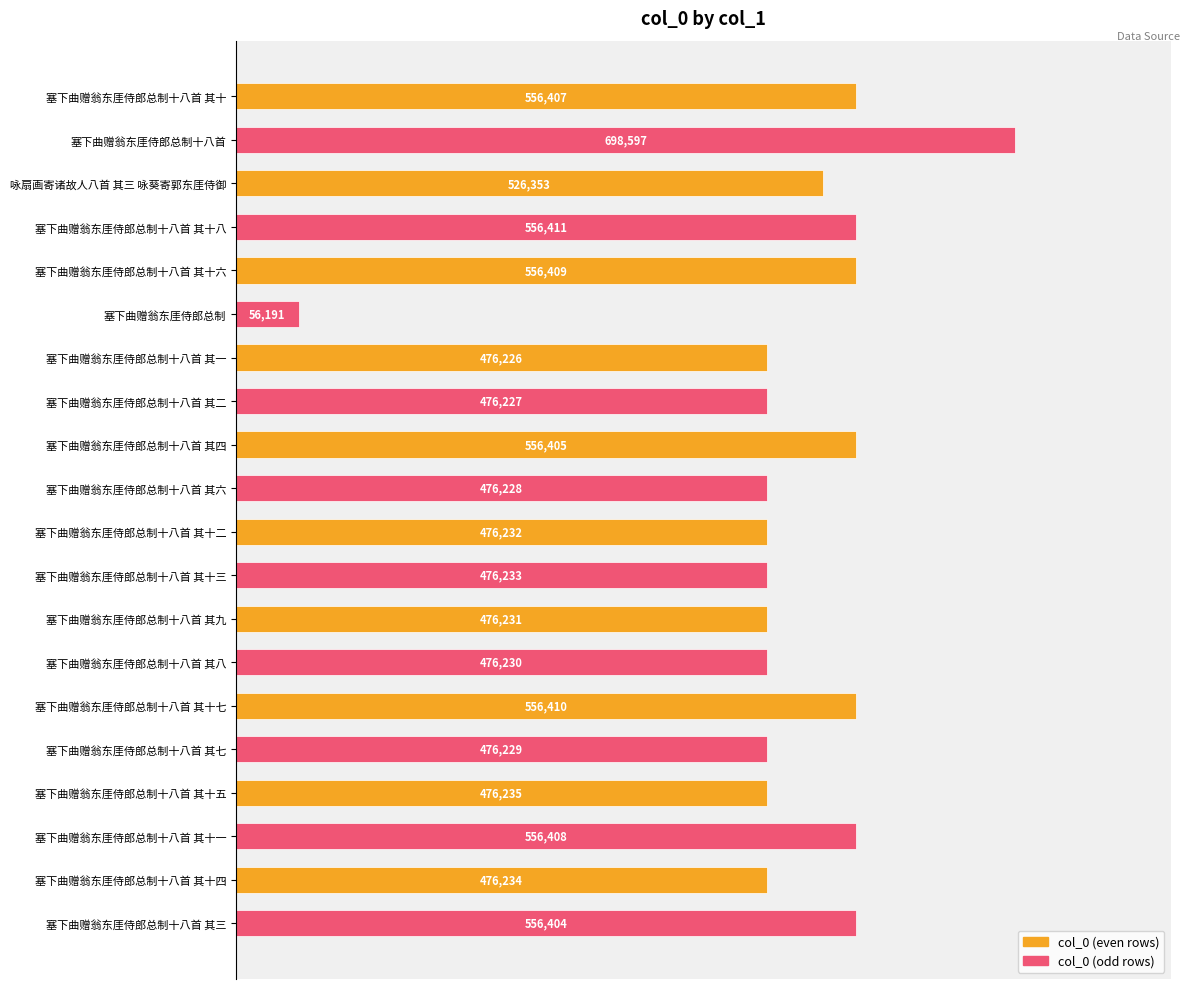

How many bars are there in total?

20